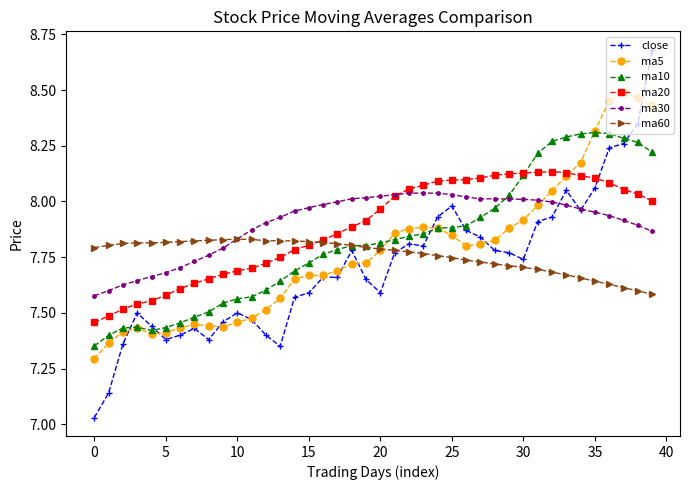

Which series has the widest spread of values?

close